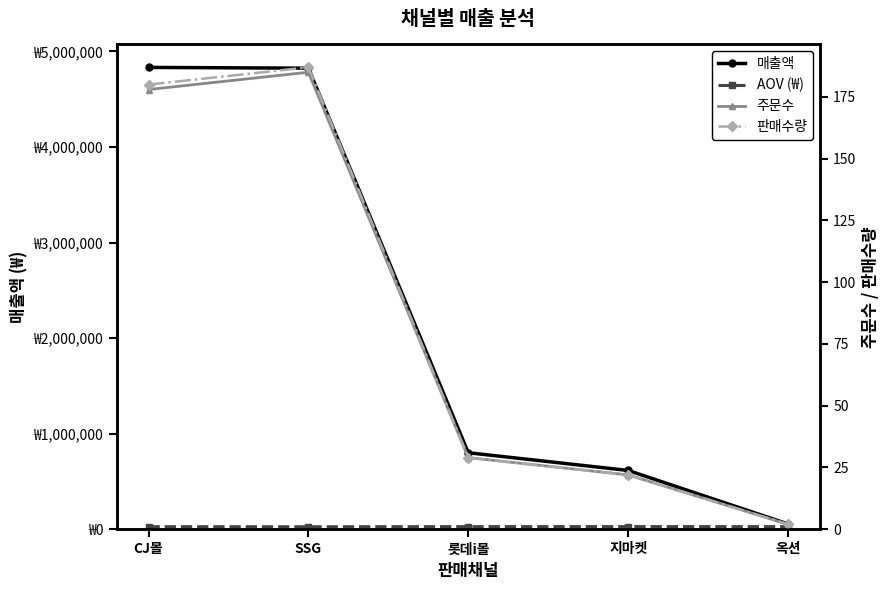

What is the maximum value shown in the chart?

4832450.0